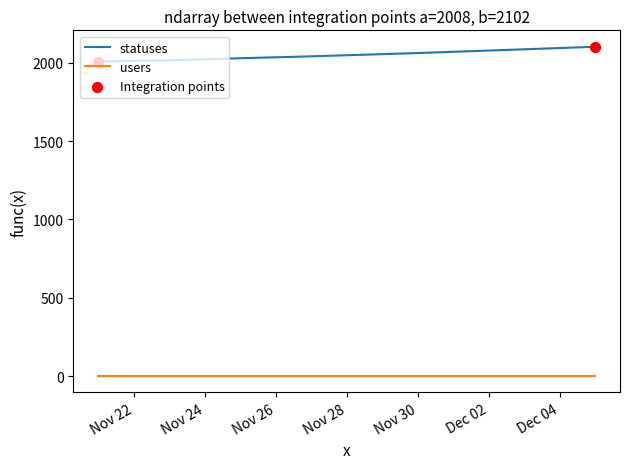

List the series in order of their peak value, highest first.

statuses, users